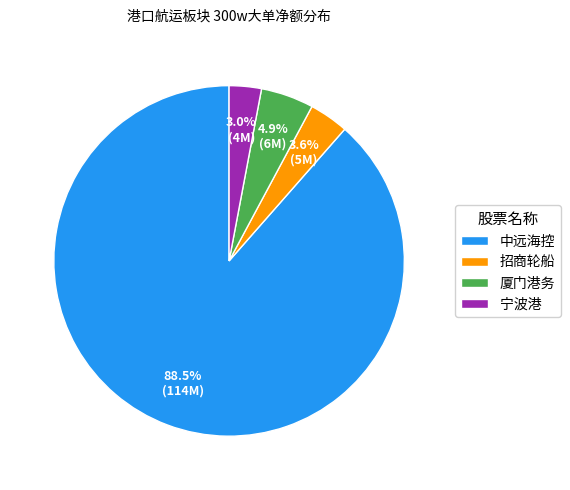

Which slice is the smallest?

宁波港